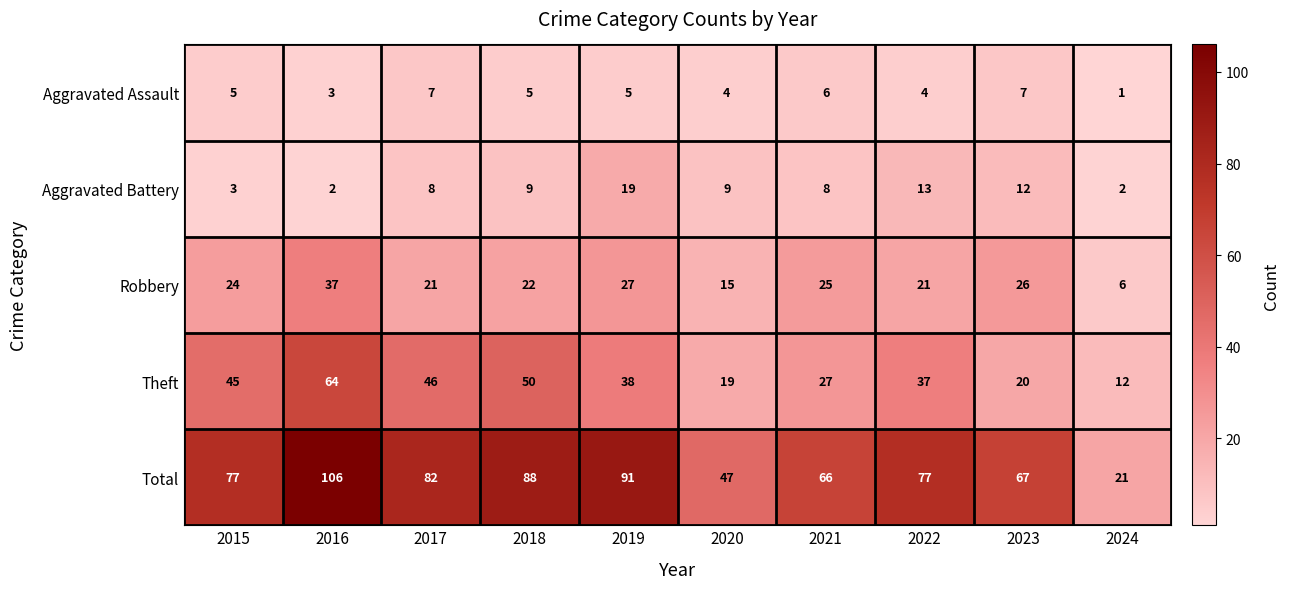

At which category is the sum across all series the highest?

2016